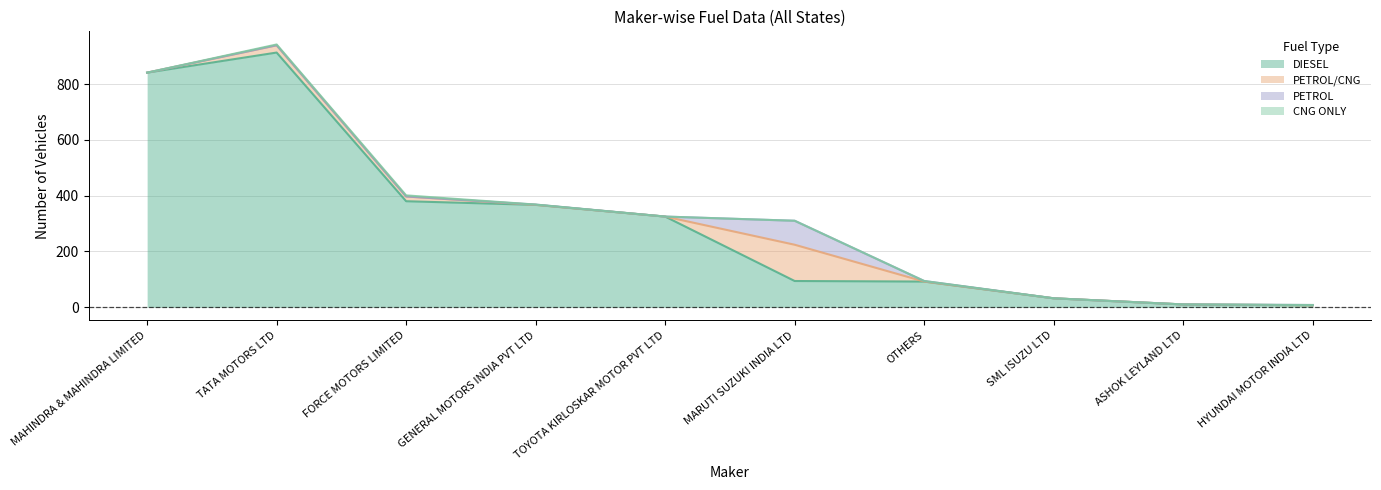

Where does the DIESEL series first go above 325?

MAHINDRA & MAHINDRA LIMITED